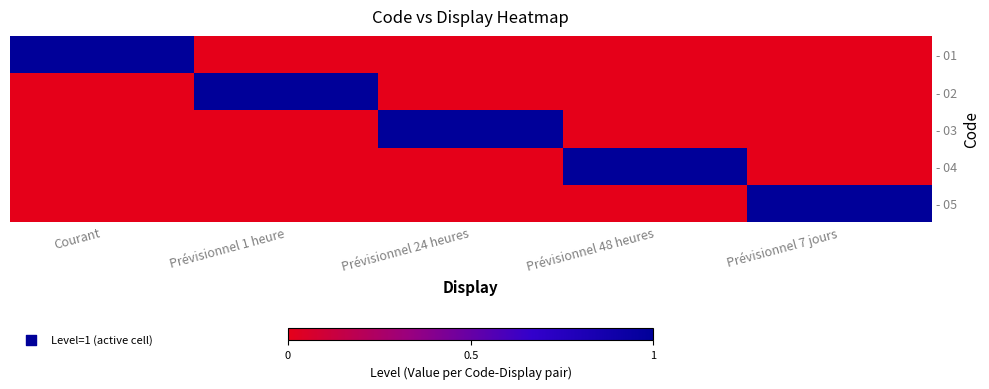

Between Prévisionnel 24 heures and Prévisionnel 7 jours, which series saw the biggest shift?

- 03